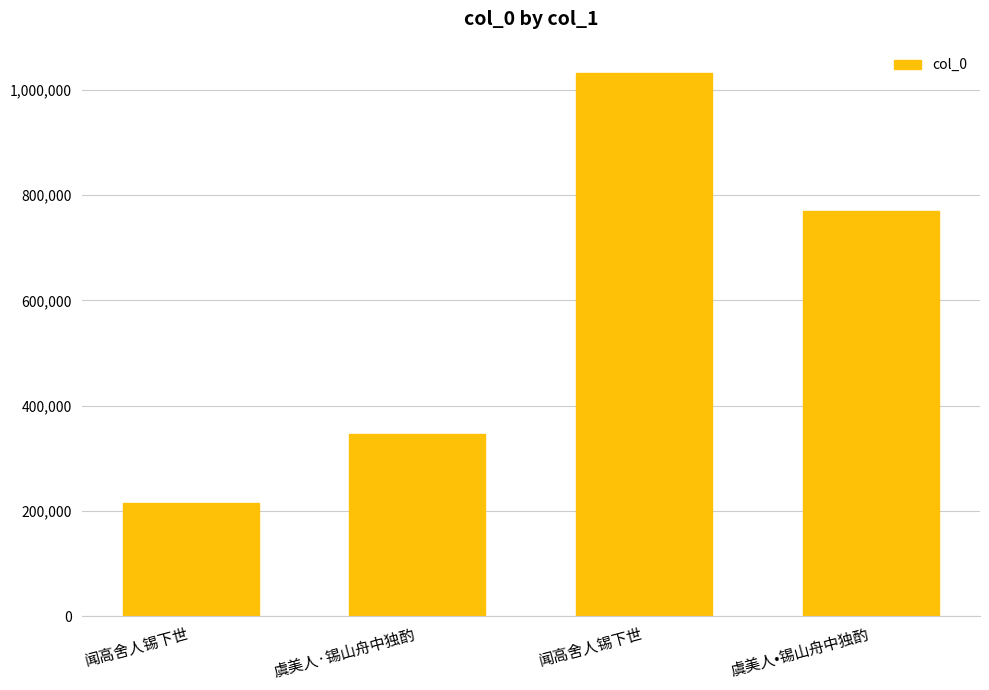

Is it true that the value at 虞美人•锡山舟中独酌 is 1330707?

False